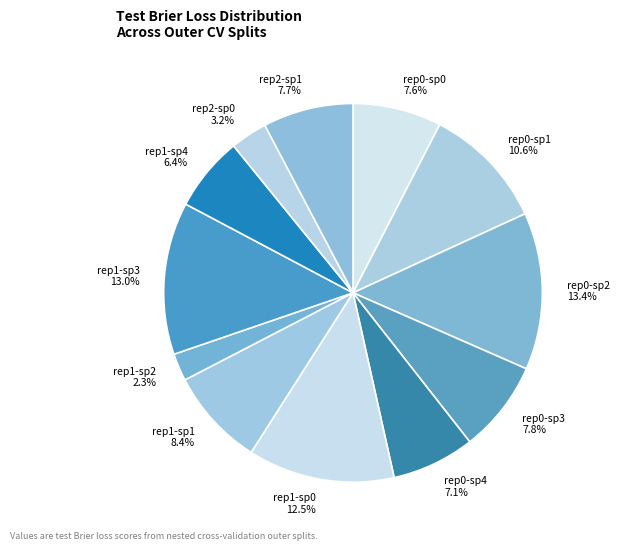

Combined, do rep2-sp0 and rep1-sp4 account for over 50%?

No